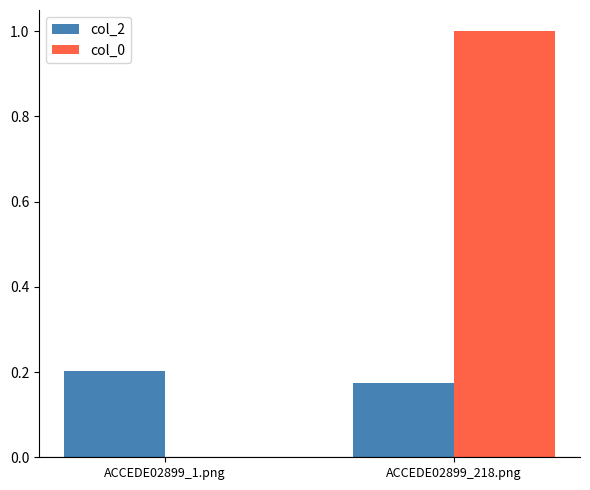

Which series changed the most between ACCEDE02899_1.png and ACCEDE02899_218.png?

col_0